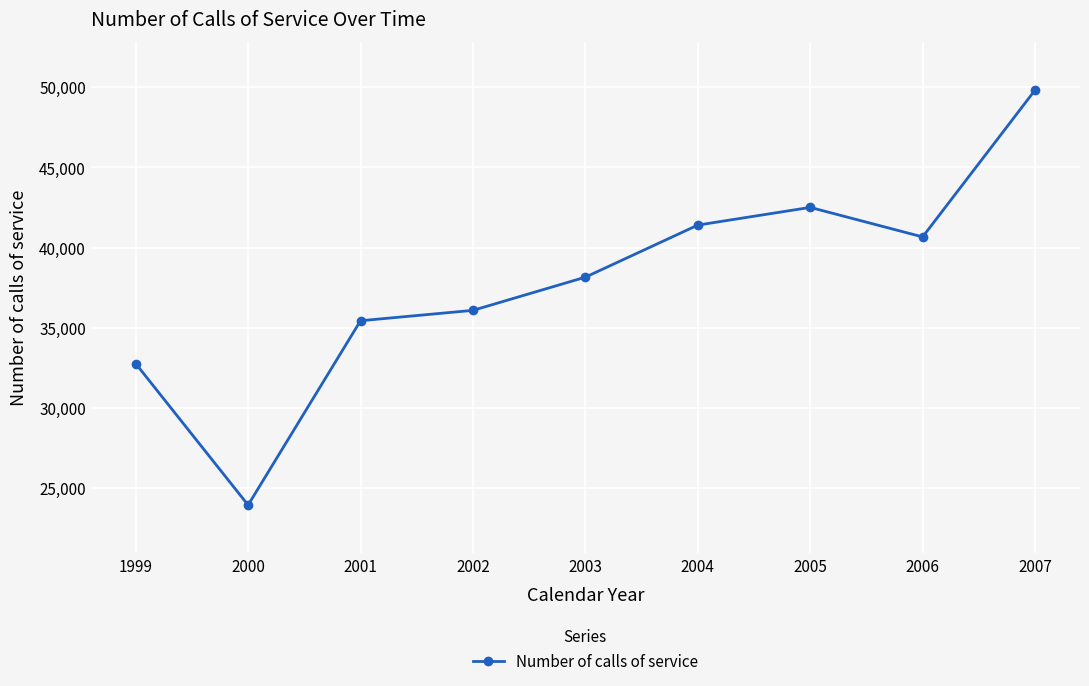

Reading left to right, extract all data points from this chart.

32767	23944	35439	36086	38156	41403	42507	40666	49821